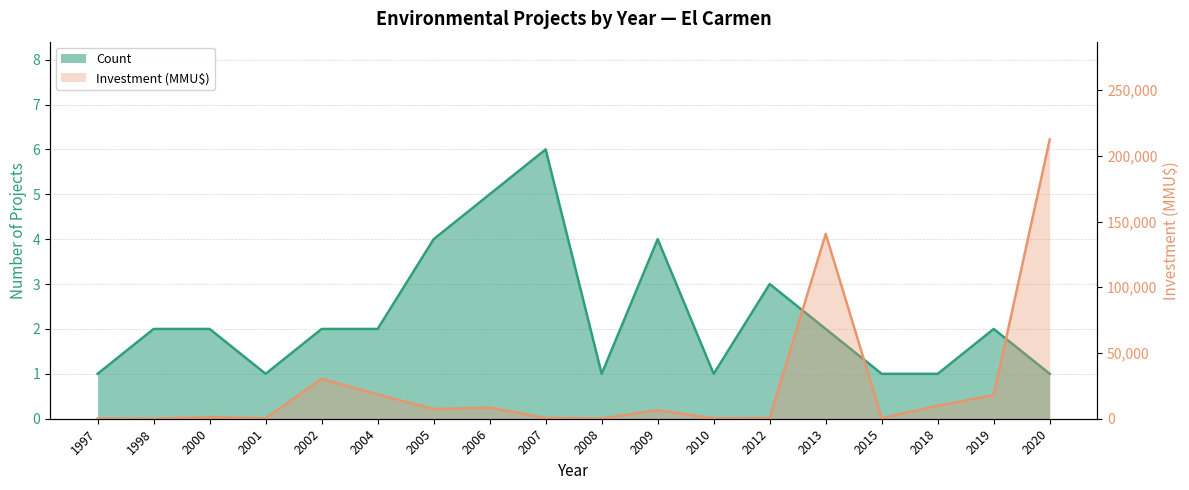

Reading left to right, extract all data points from this chart.

Count: 1997=1	1998=2	2000=2	2001=1	2002=2	2004=2	2005=4	2006=5	2007=6	2008=1	2009=4	2010=1	2012=3	2013=2	2015=1	2018=1	2019=2	2020=1
Investment (MMU$): 1997=160	1998=50	2000=1320	2001=350	2002=30370	2004=18400	2005=7375	2006=8423	2007=585	2008=215	2009=6522	2010=300	2012=500	2013=140650	2015=500	2018=9903	2019=18000	2020=212500